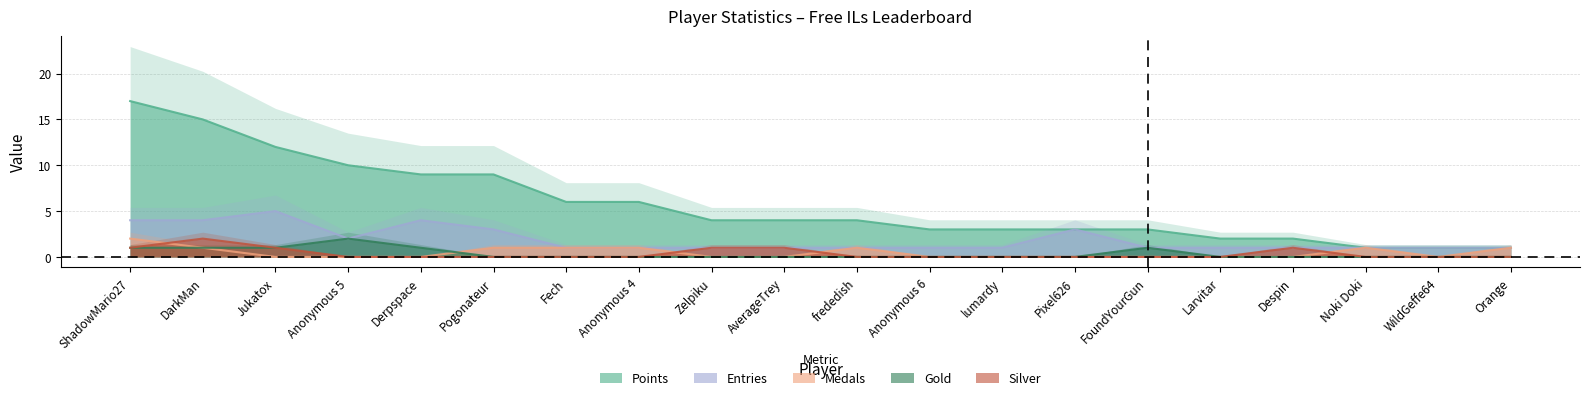

What is the greatest value displayed?

17